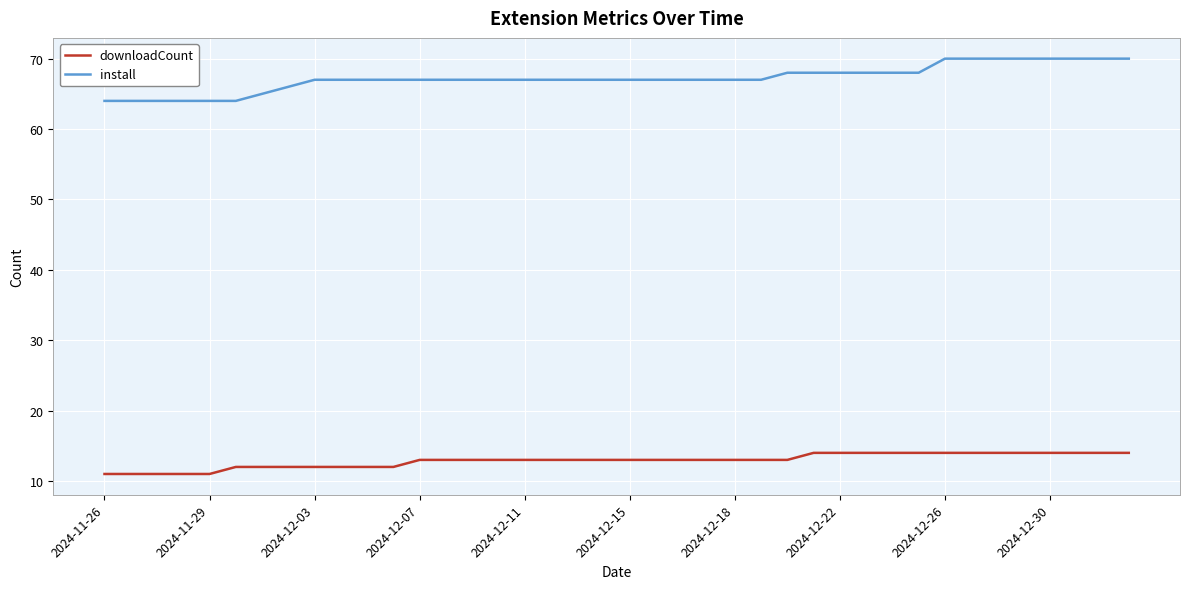

True or false: downloadCount and install cross at least once.

False